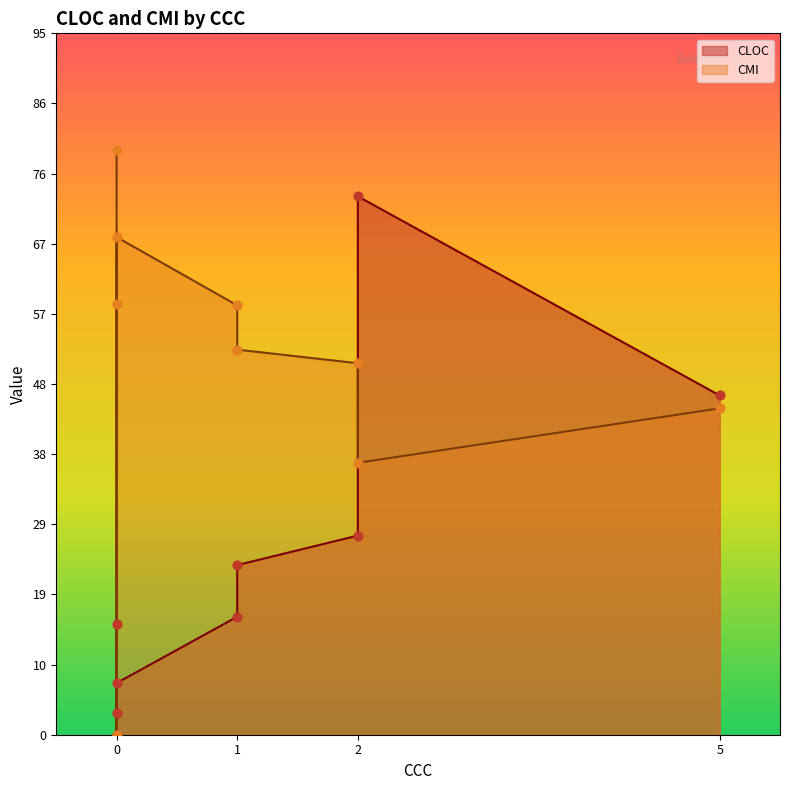

Which series reaches the maximum Y coordinate?

CMI